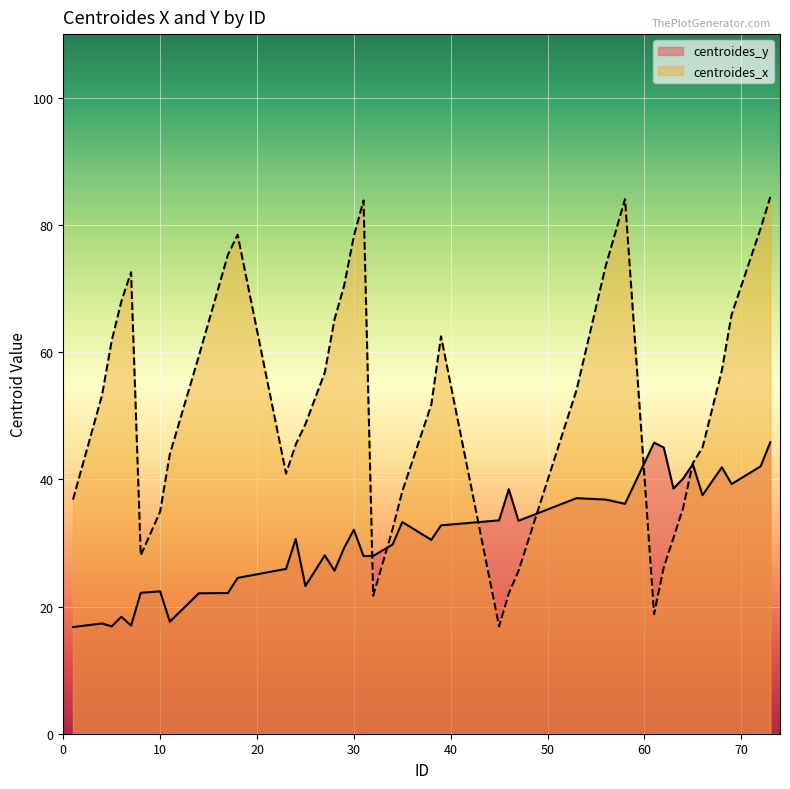

How many distinct data groups are displayed?

2